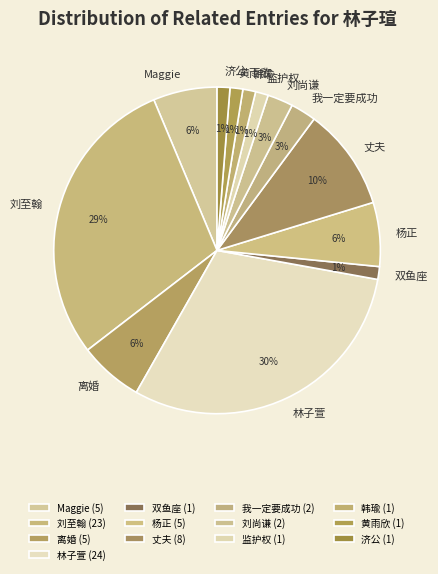

To the nearest percent, what percentage of the pie is 离婚?

6%